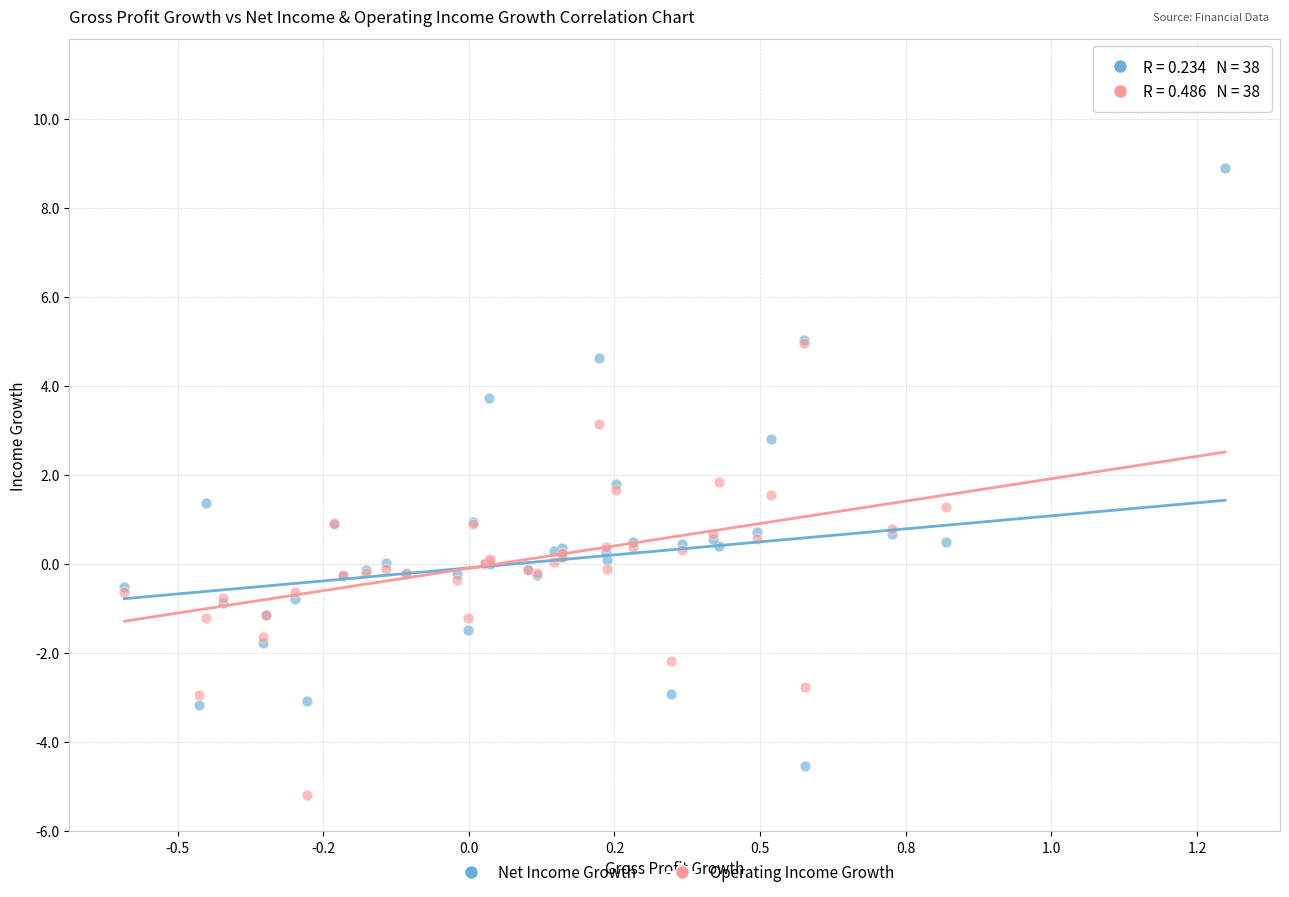

What is the X range (max minus min) for the scatter plot?

1.9